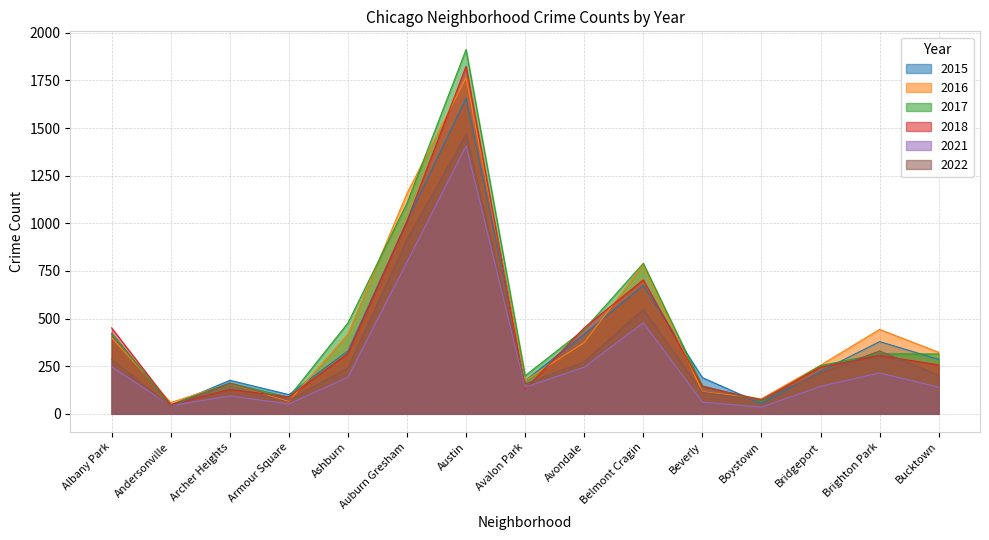

Is it true that 2016 equals 443 at Brighton Park?

True